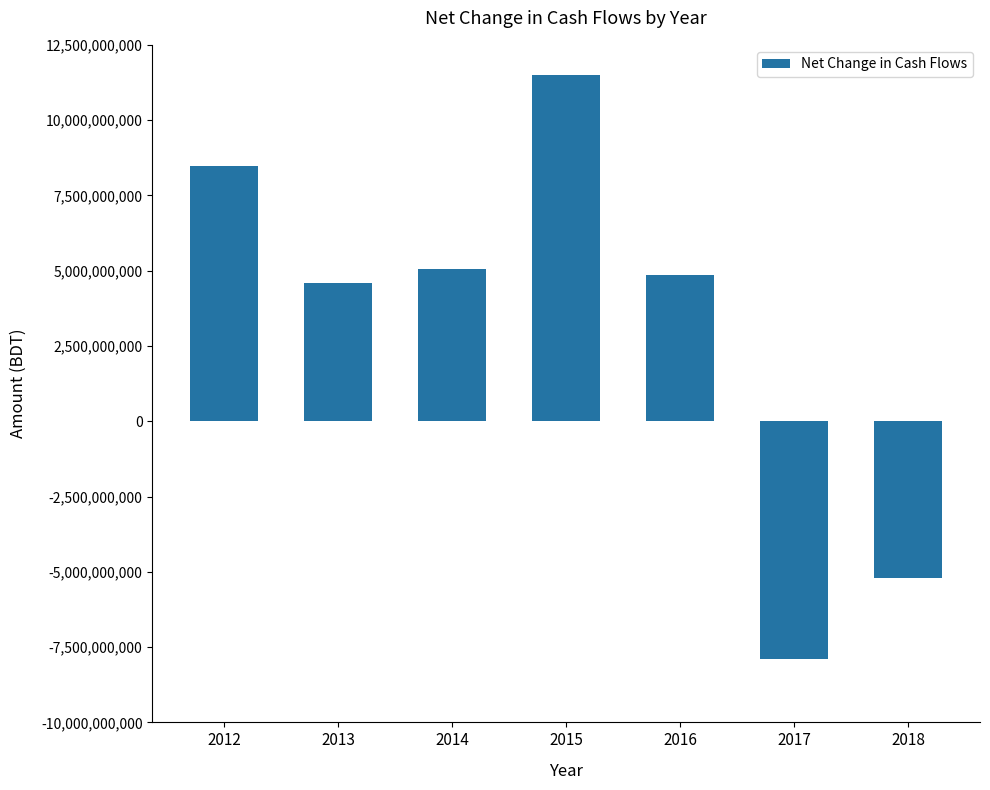

Are the bars grouped side by side (vs. stacked)?

No